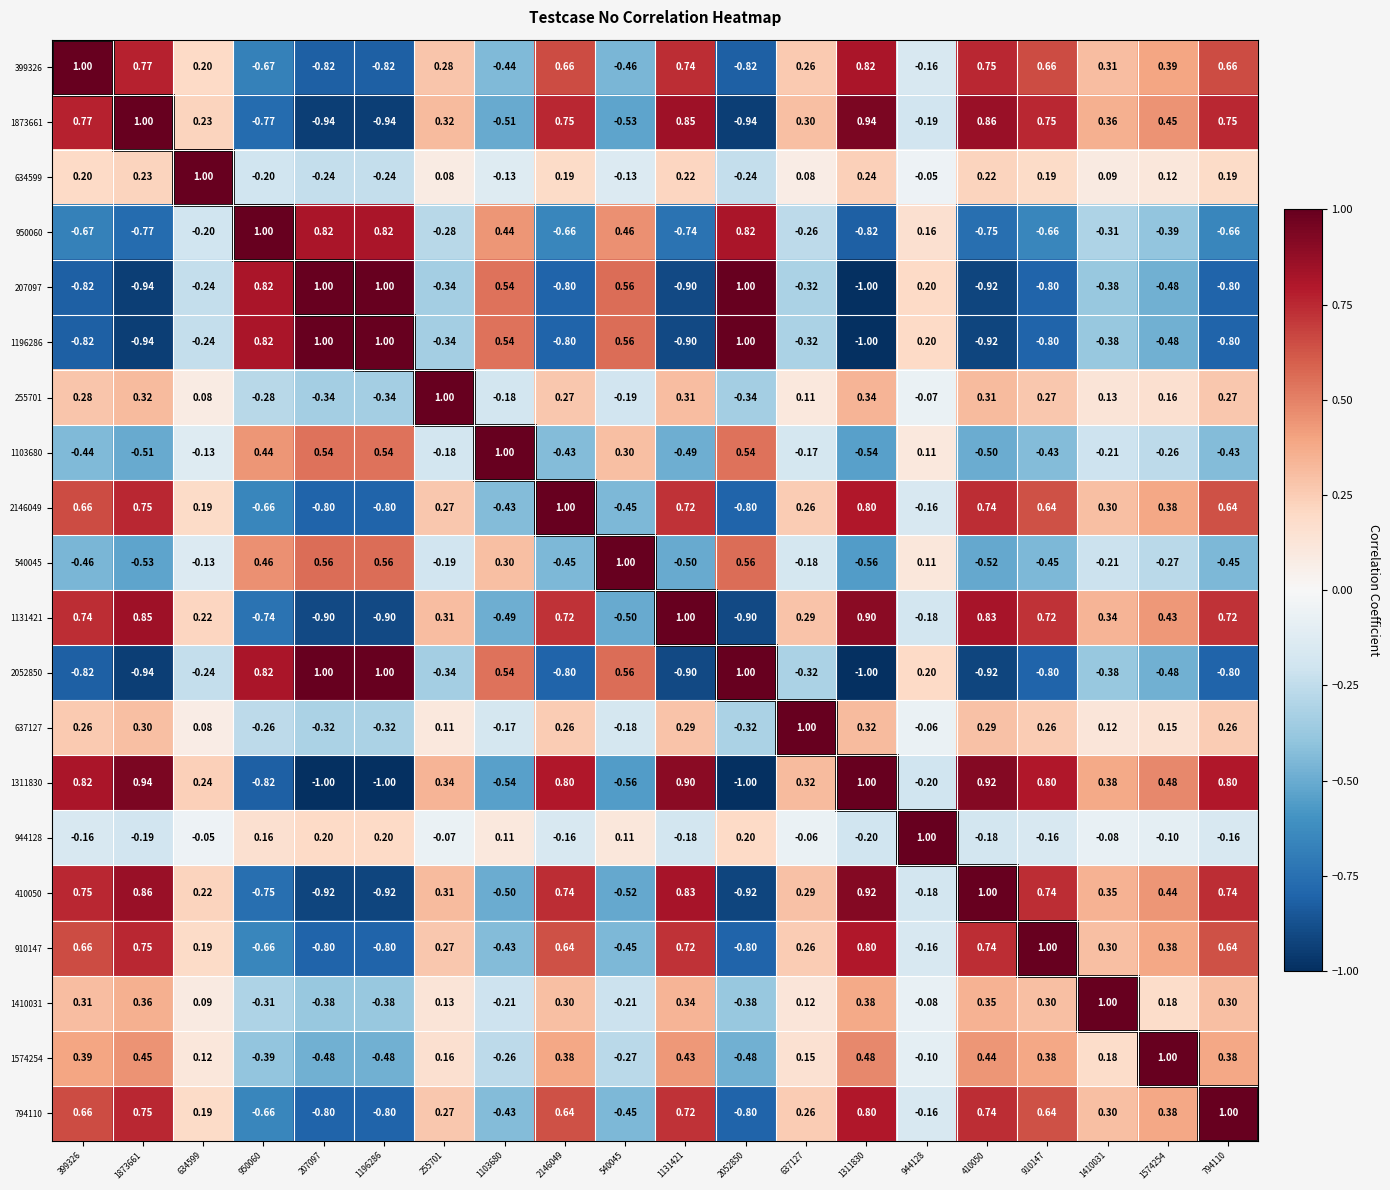

Which series has the largest total across all categories?

1311830